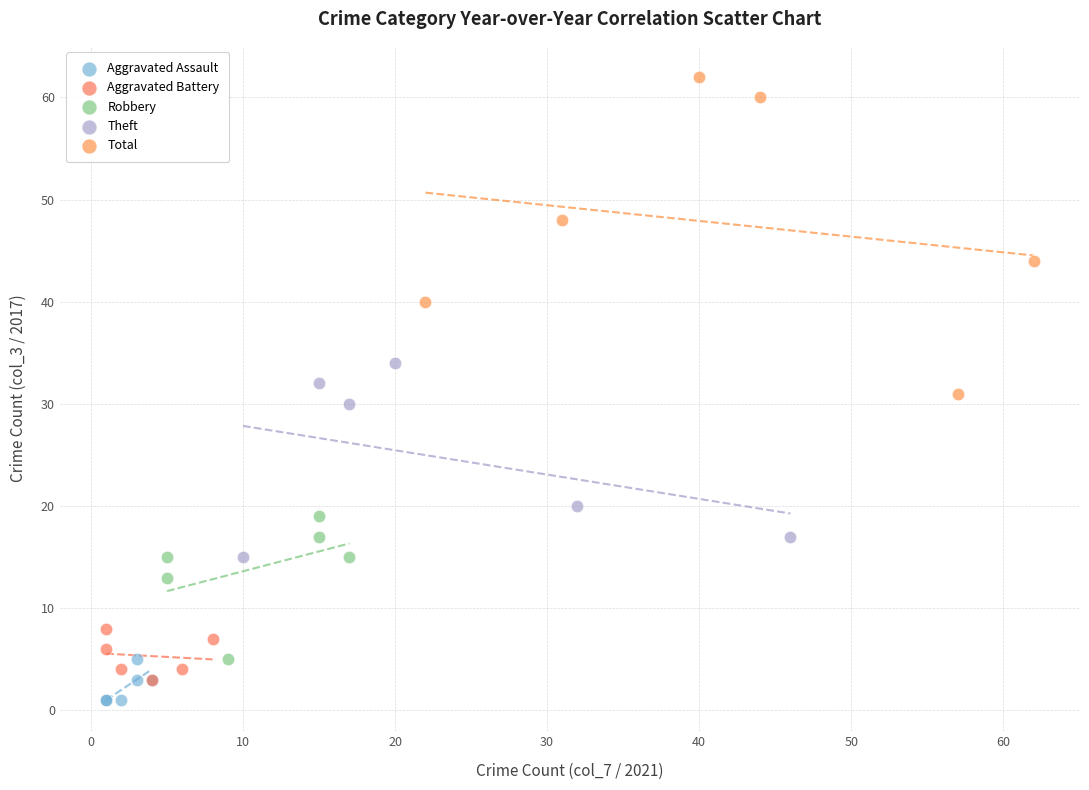

Which series has the widest spread of Y values?

Total